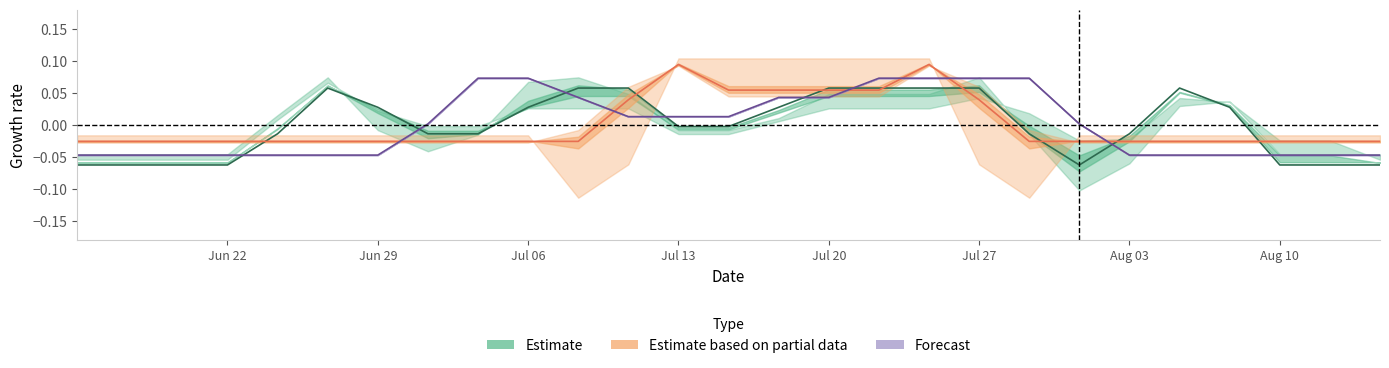

How many interior local valleys does the Estimate series have?

1